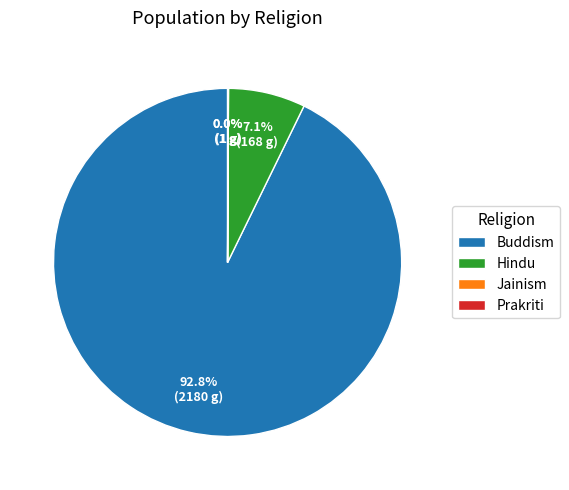

To the nearest percent, what is the average slice percentage?

25%